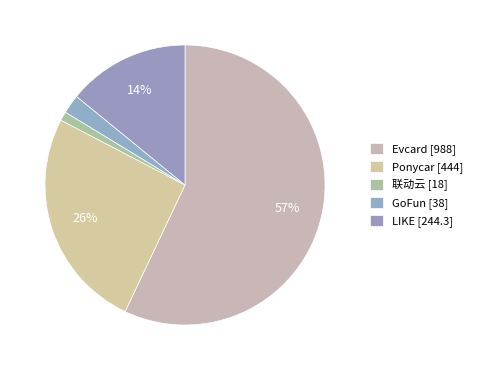

How many slices are in this pie chart?

5